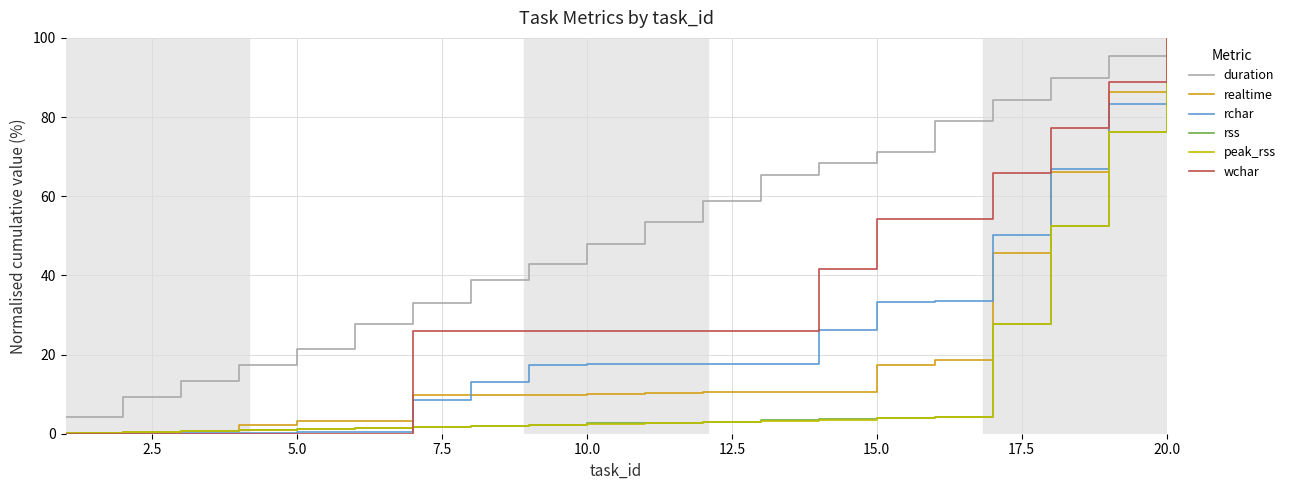

How many lines are shown in the chart?

6